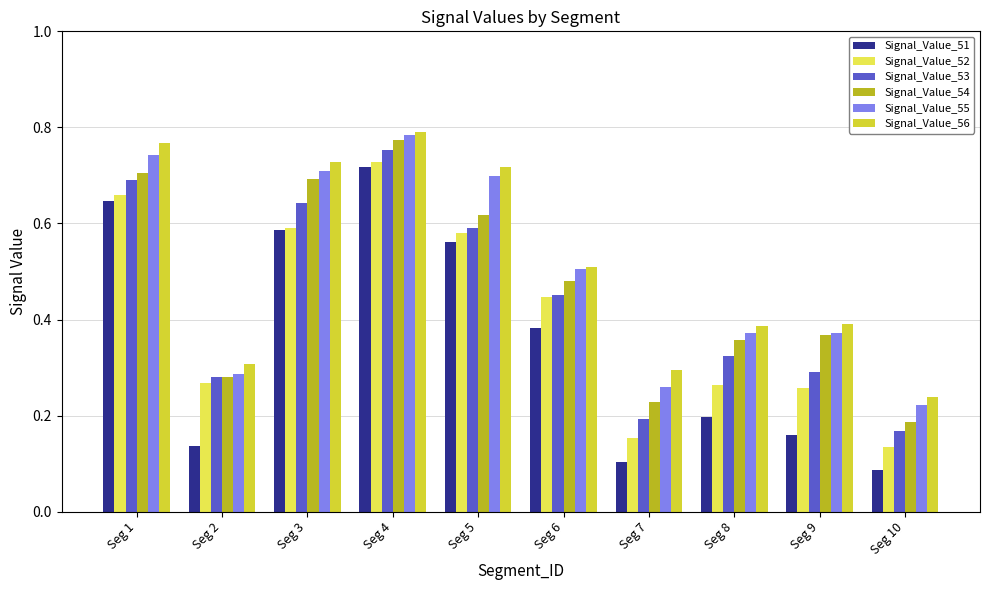

The value of Signal_Value_52 at Seg 5 is 0.6. True or false?

True